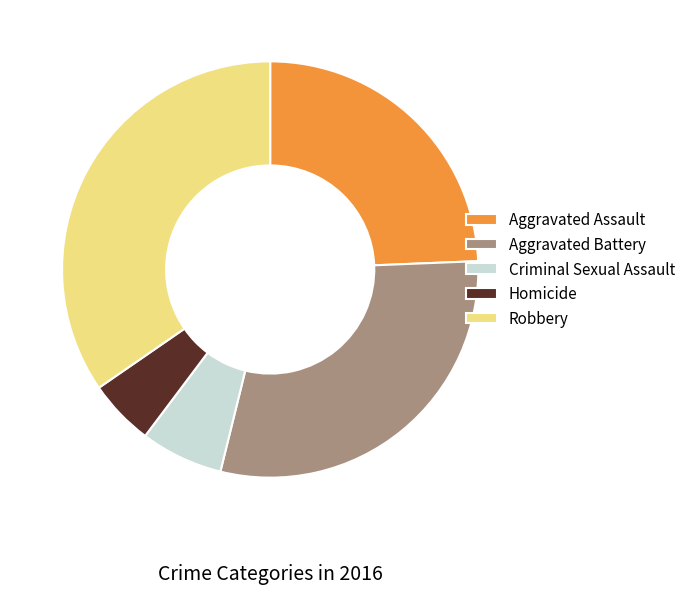

The Criminal Sexual Assault slice represents 20% of the pie. True or false?

False